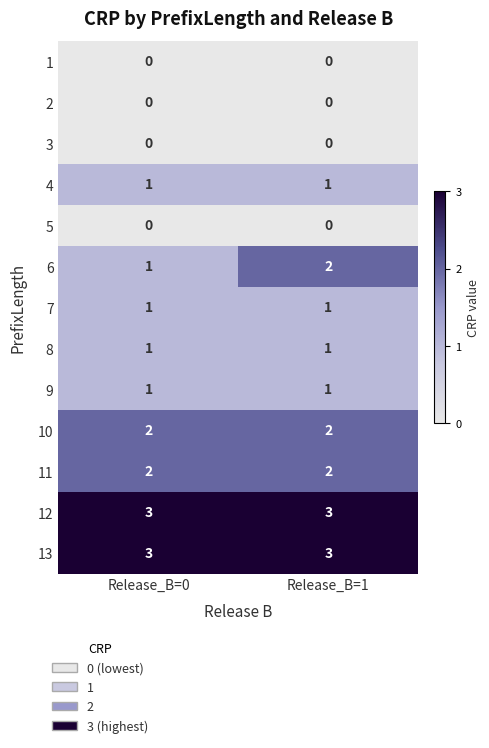

Between Release_B=0 and Release_B=1, which series saw the biggest shift?

6